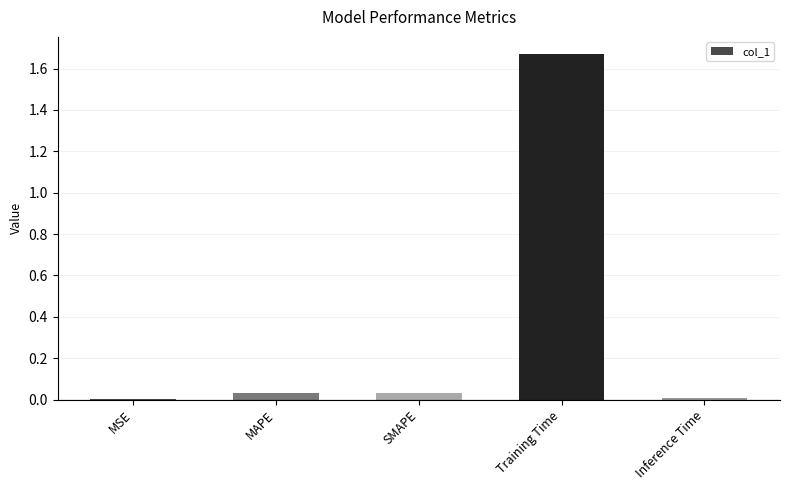

Which label corresponds to the largest value in the chart?

Training Time